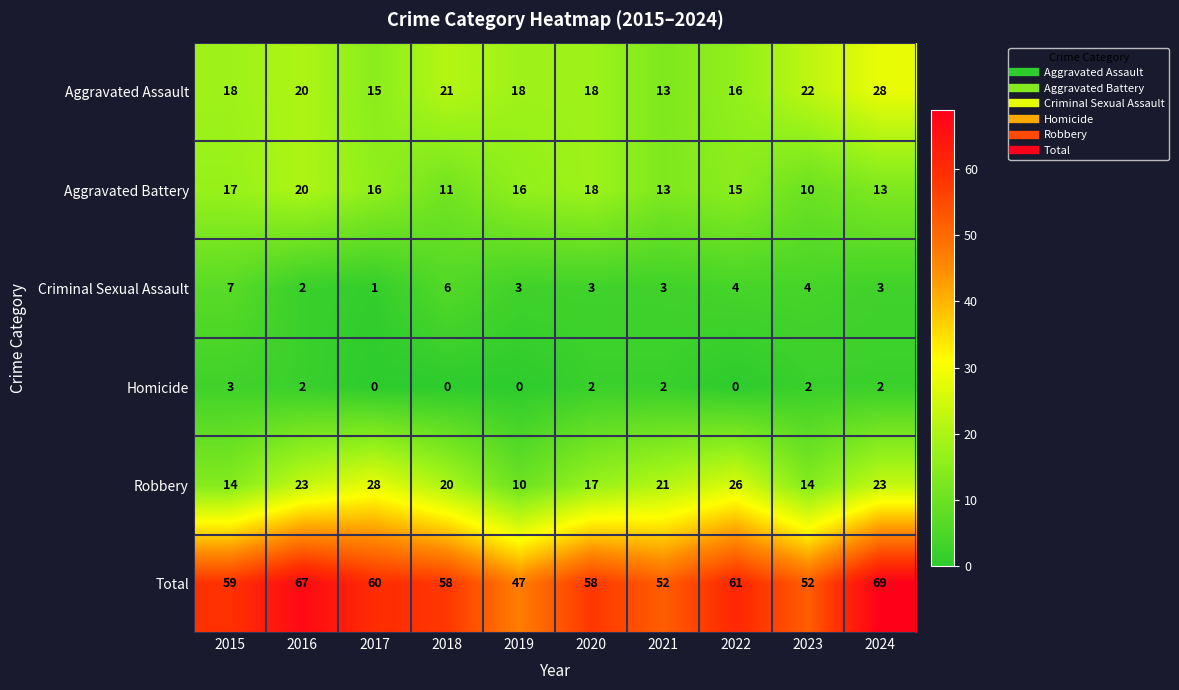

Read the Robbery value at 2015, to the nearest 10.

10